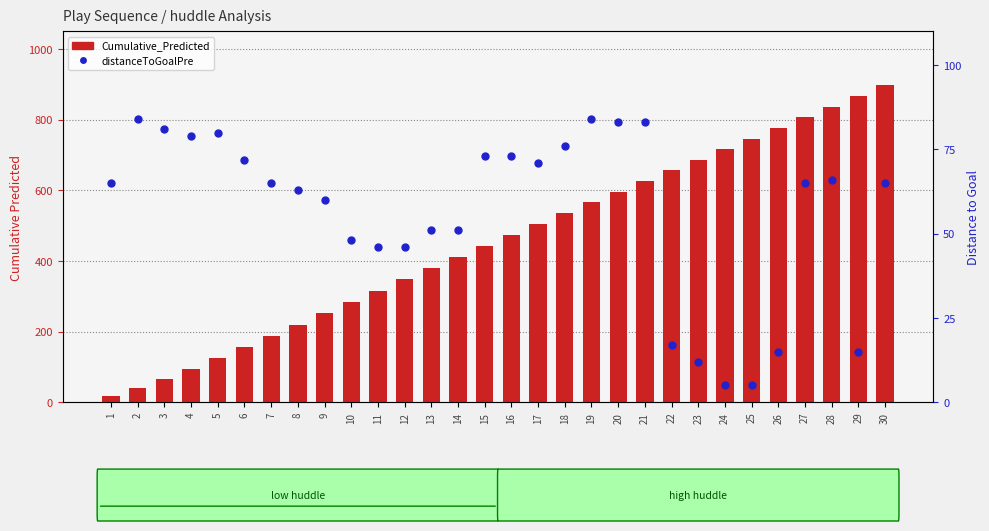

Which series has the largest total across all categories?

Cumulative_Predicted